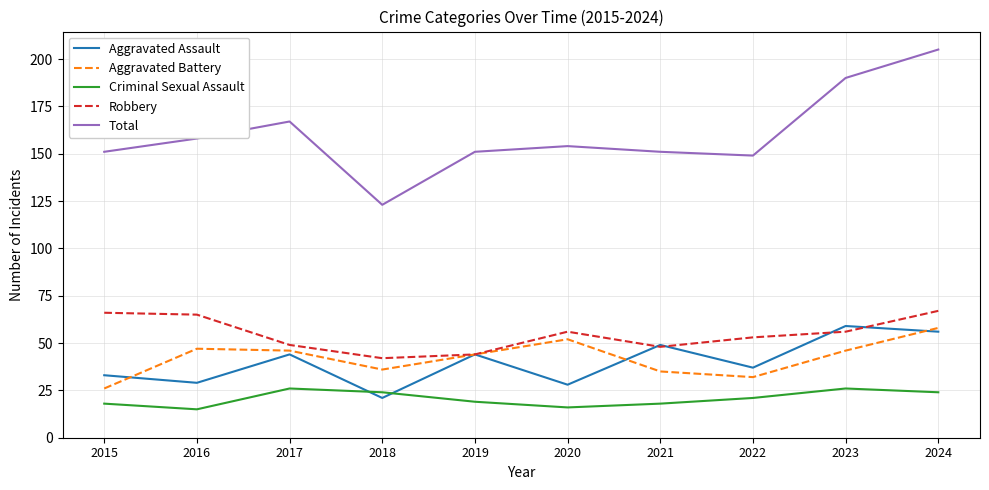

True or false: Aggravated Assault has a value of 33 at 2023.

False